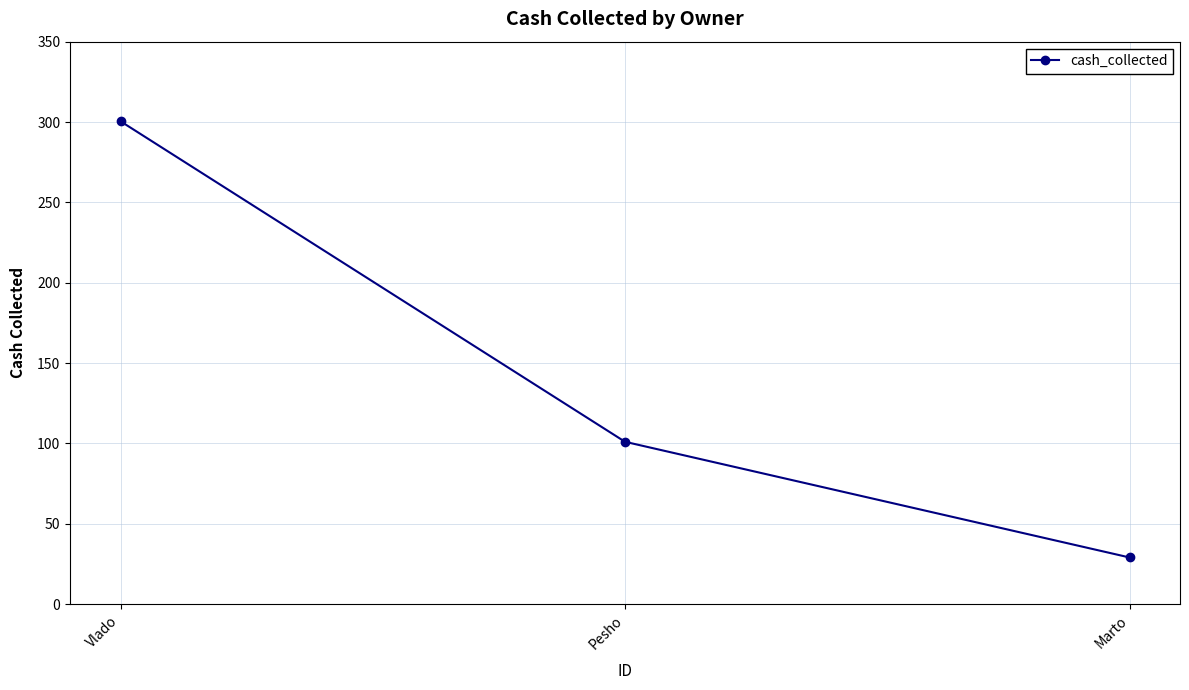

What is the difference between the second highest and minimum values?

72.0